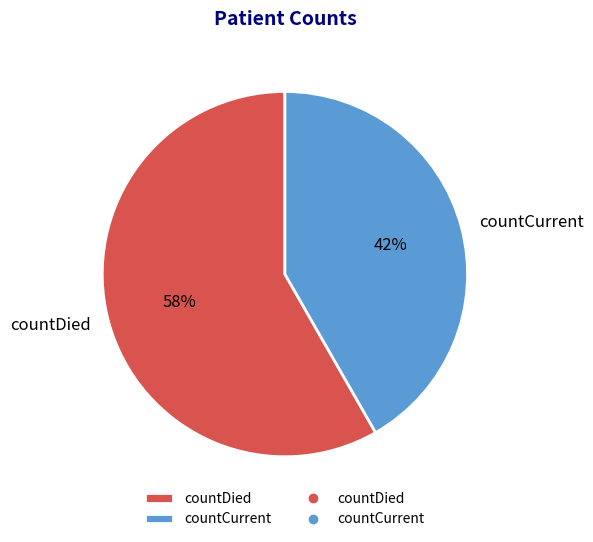

Combined, do countCurrent and countDied account for over 50%?

Yes